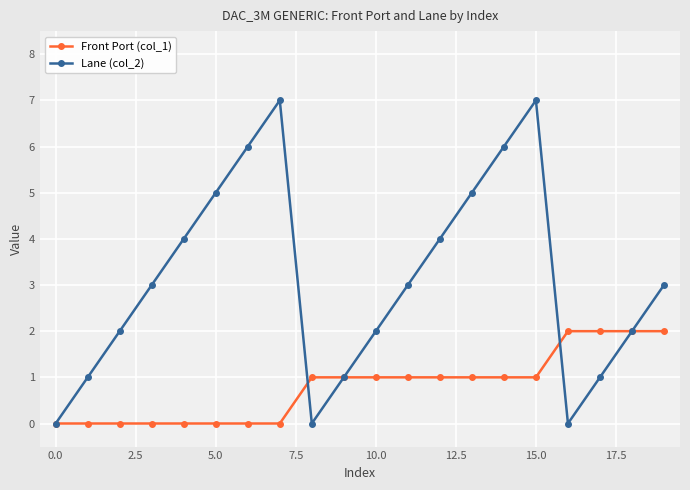

List the series in order of their overall mean, highest first.

Lane (col_2), Front Port (col_1)